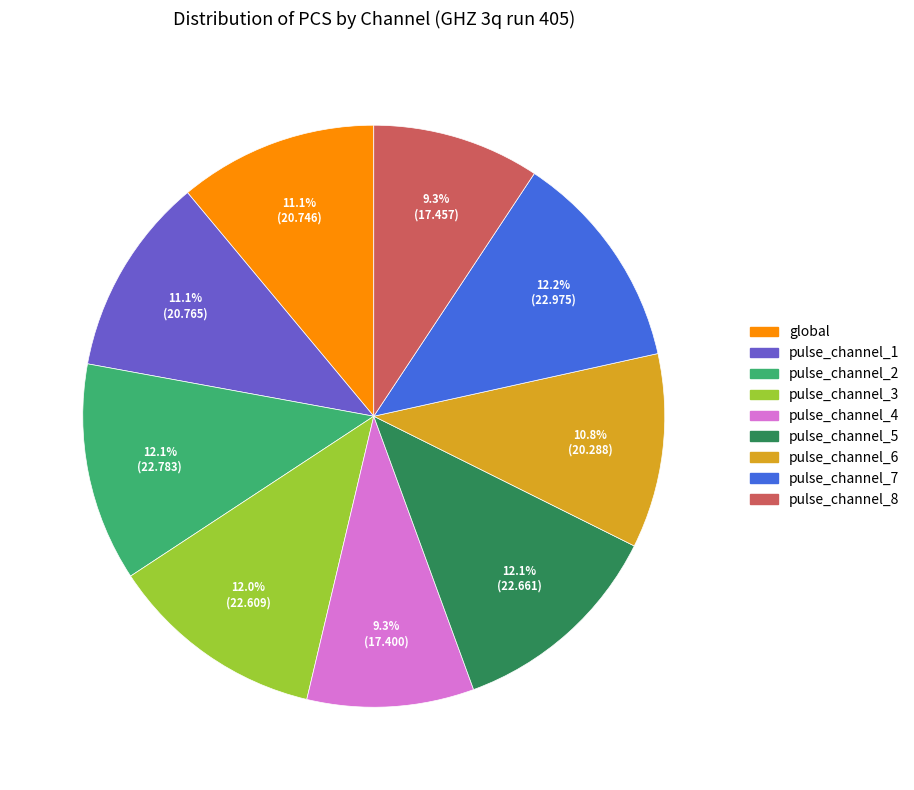

Is the sum of pulse_channel_5 and pulse_channel_7 greater than half?

No